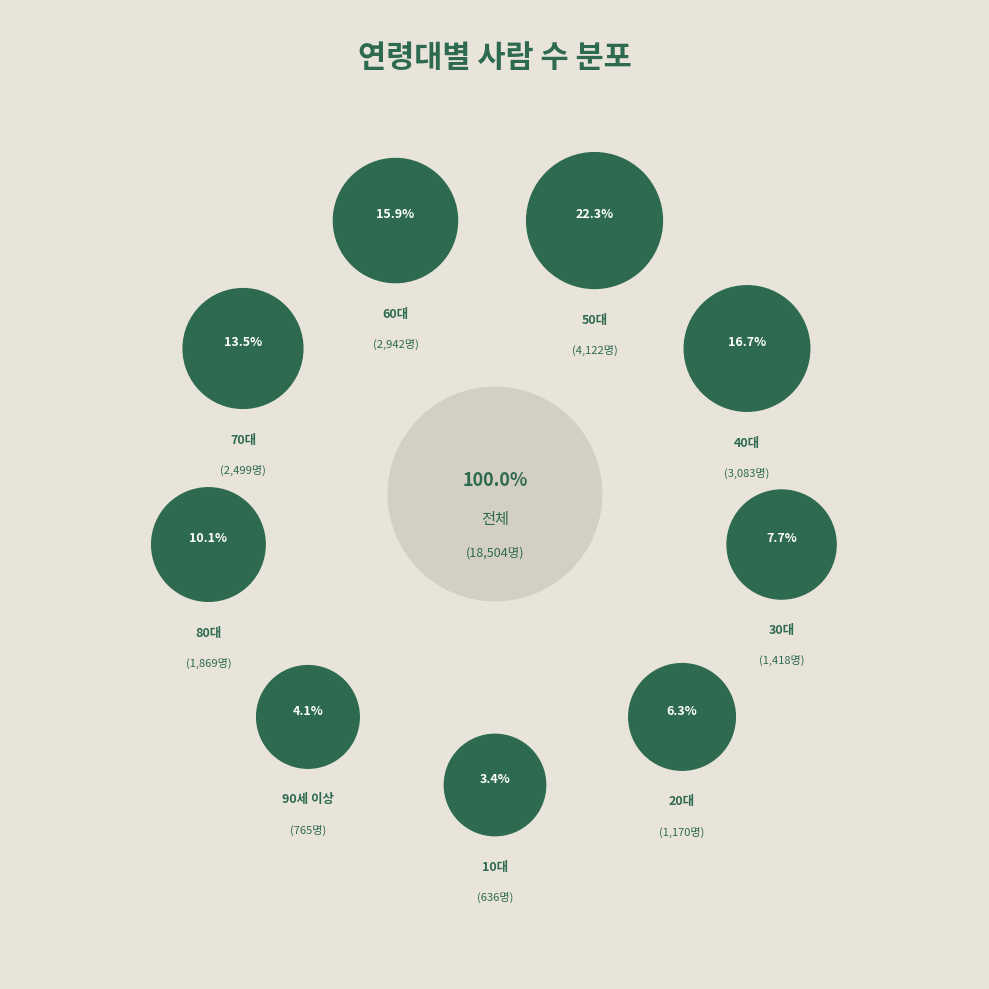

Does 80대 represent more than half of the total?

No